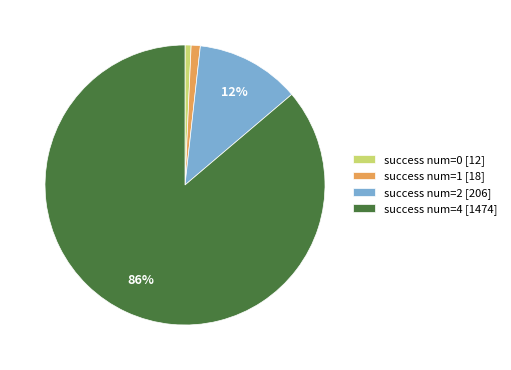

What percentage is the success num=1 slice, to the nearest percent?

1%